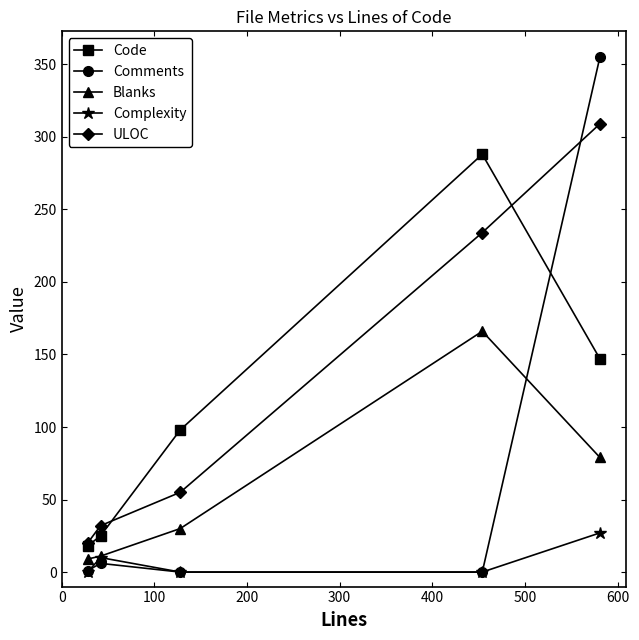

Count the number of categories in the chart.

5